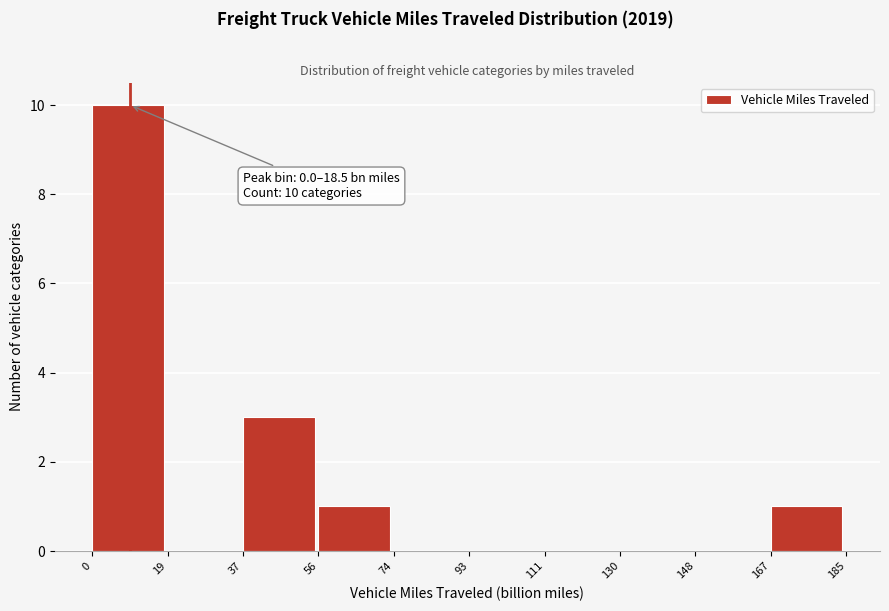

Over which range of the x-axis is the bar tallest?

0 to 19